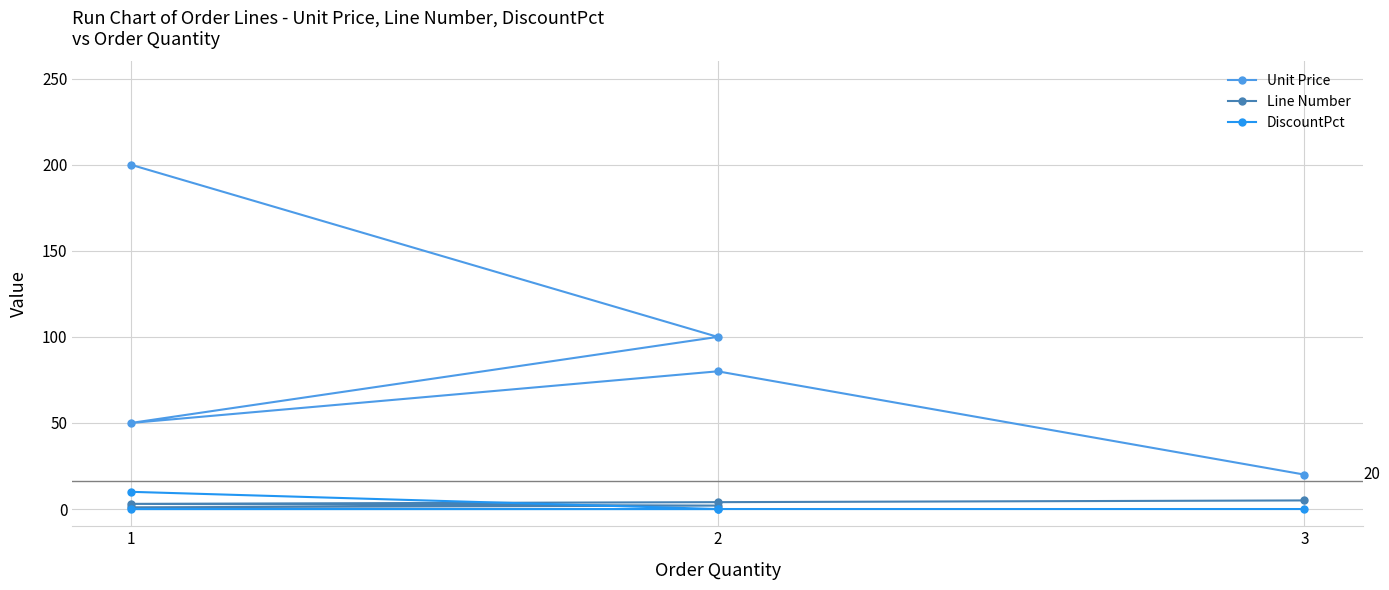

How many values in the Unit Price series exceed 80?

2